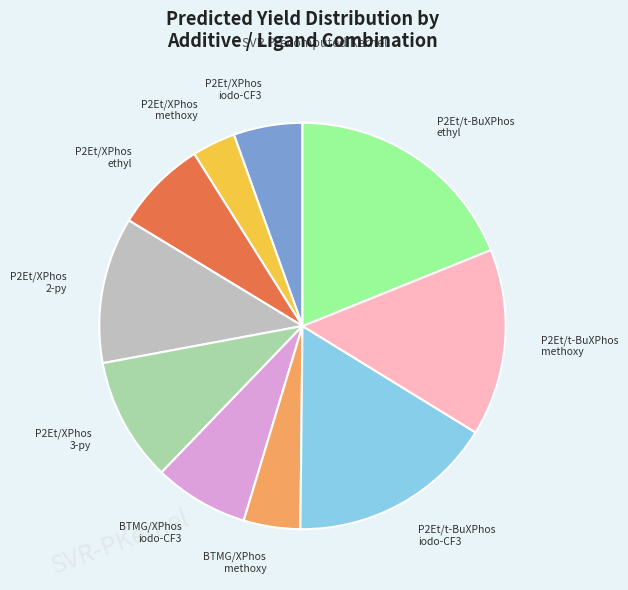

Which slice is the largest?

P2Et/t-BuXPhos ethyl